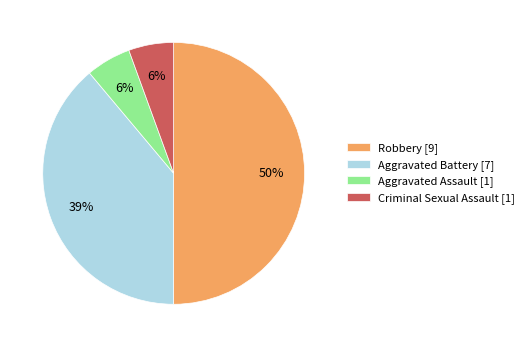

To the nearest percent, what percentage of the pie is Aggravated Assault?

6%